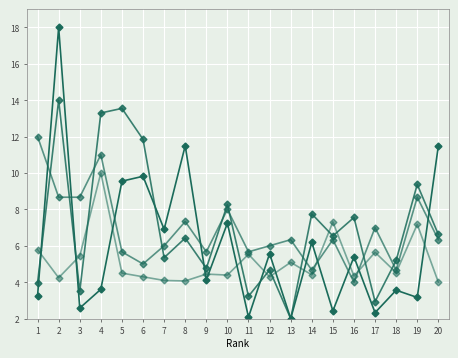

How many distinct data groups are displayed?

4